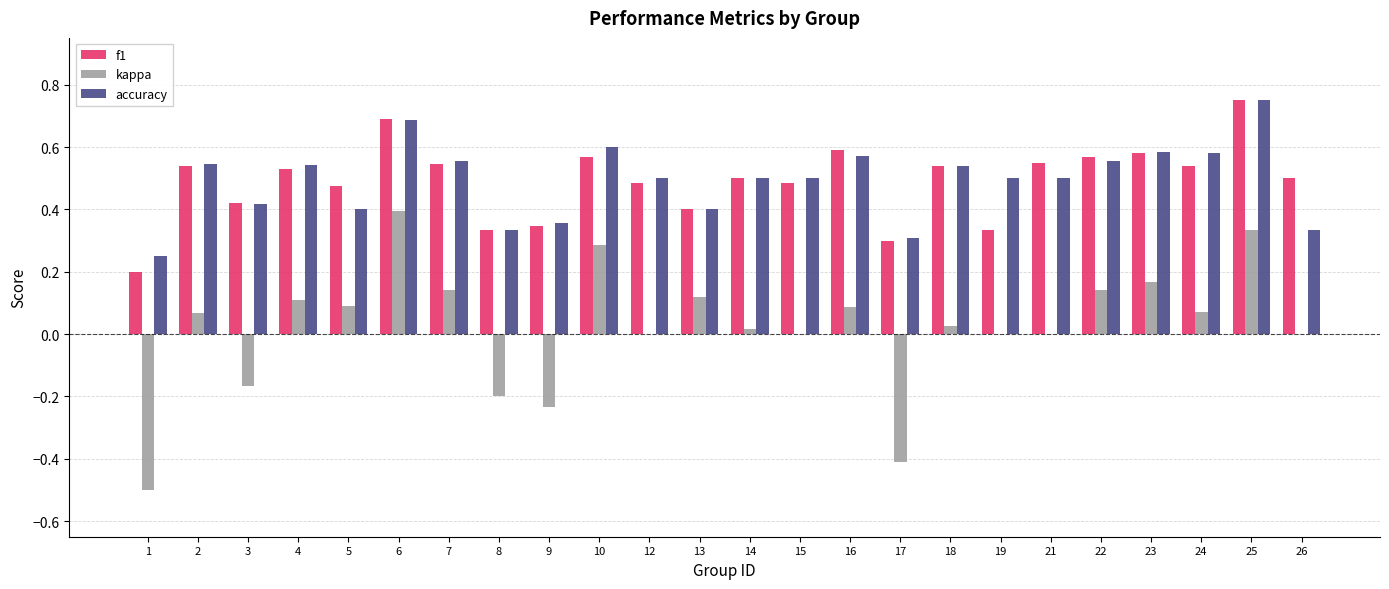

What is the total value across all series at 22?

1.3